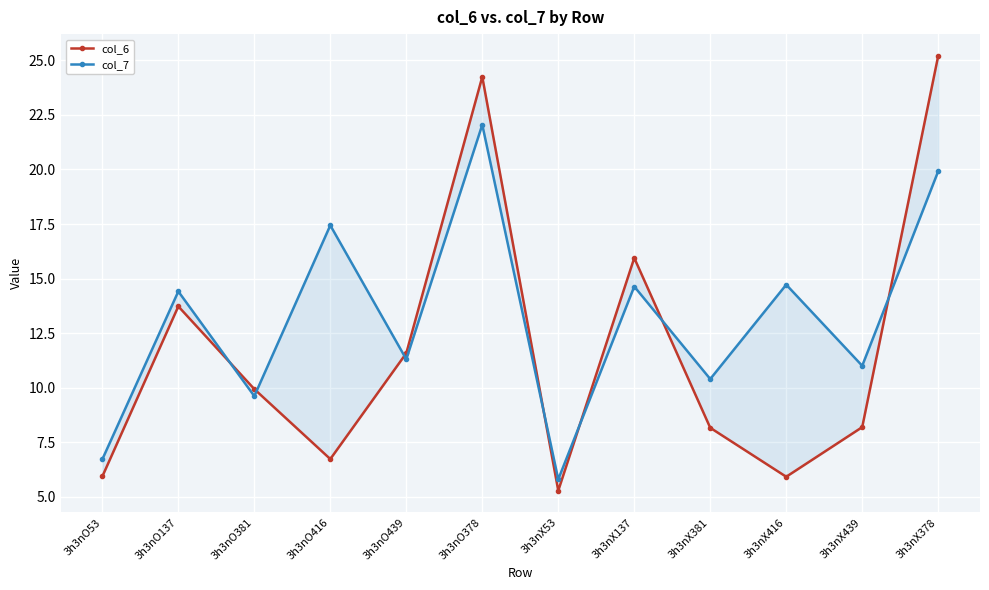

Between which two adjacent categories do col_7 and col_6 first intersect?

3h3nO137 and 3h3nO381